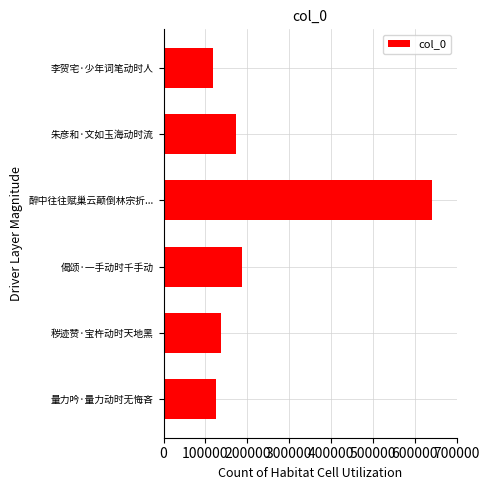

At which label is the value closest to 378875?

偈颂·一手动时千手动